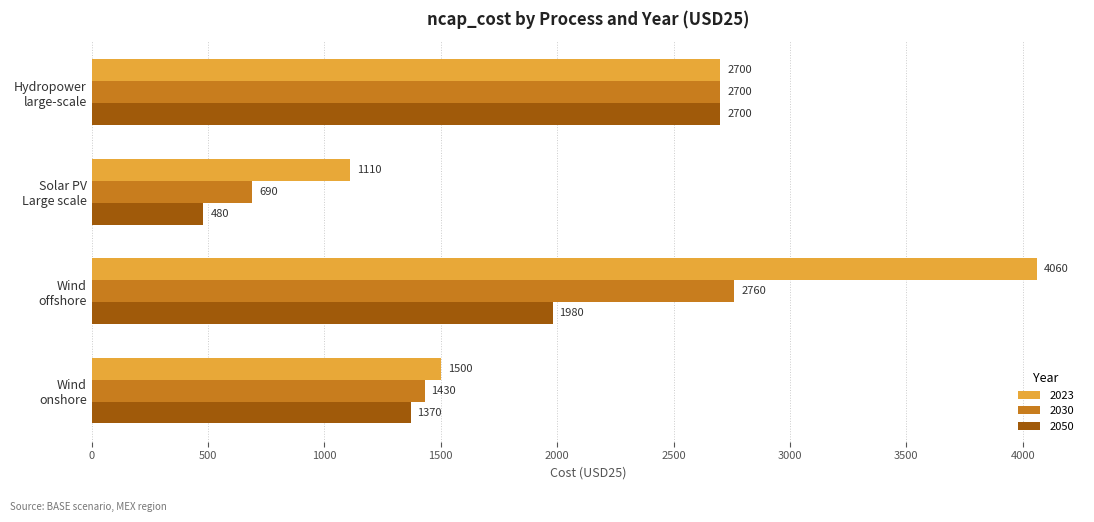

Which series has the widest spread of values?

2023